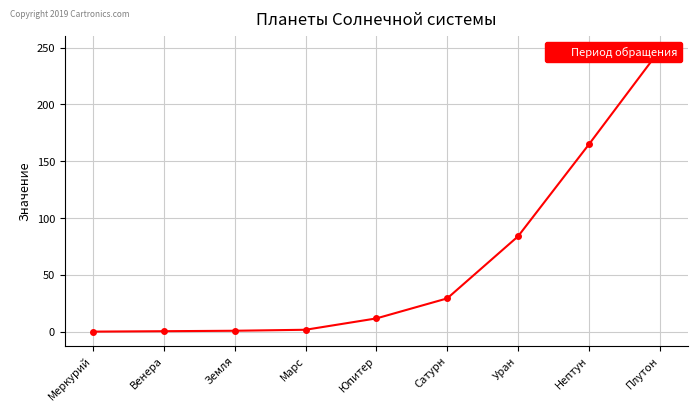

The chart shows a value of 1.9 at Марс. True or false?

True